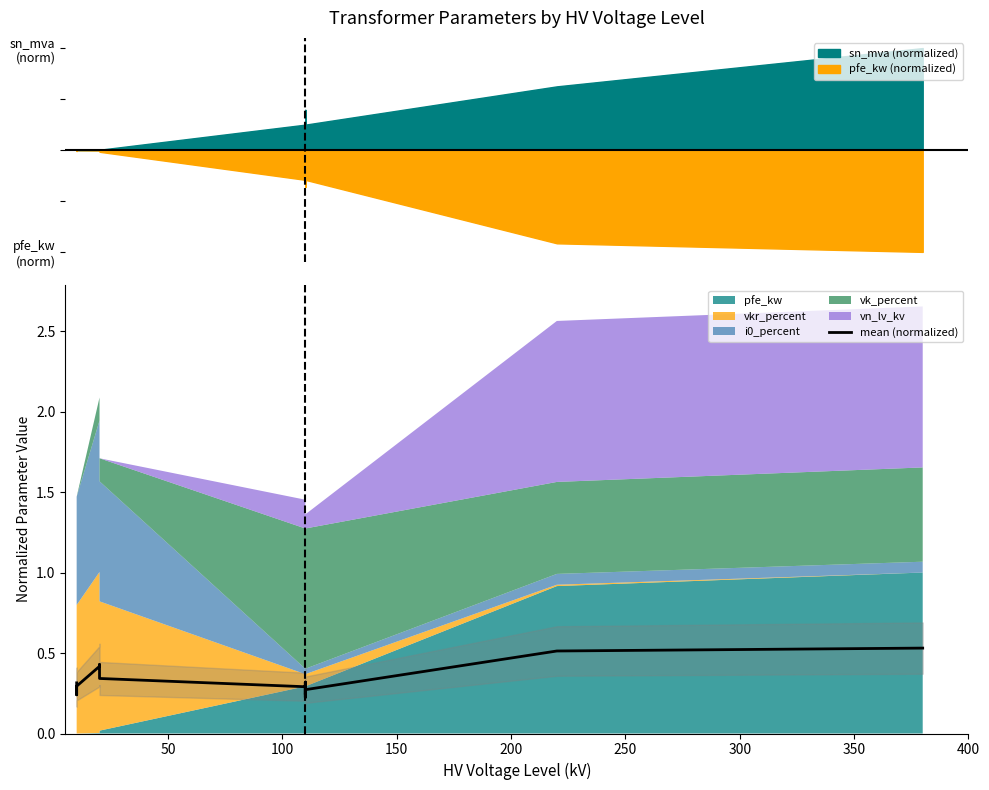

What is the average value?

0.3